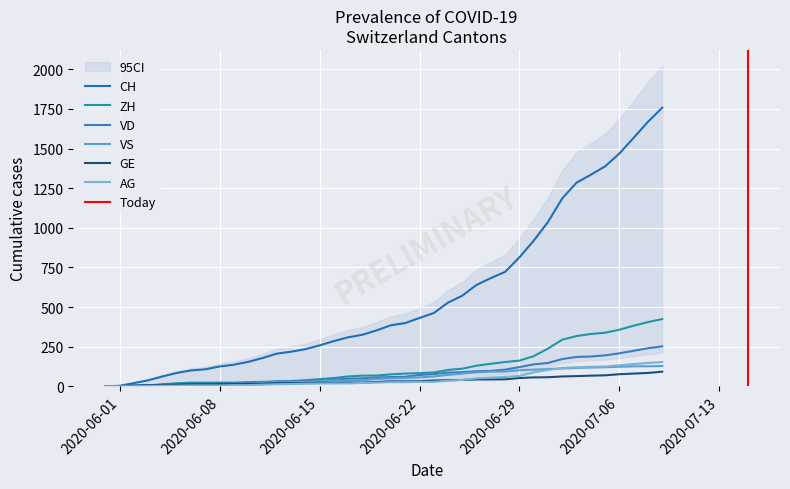

The VD series shows 23 at 2020-07-13. True or false?

False